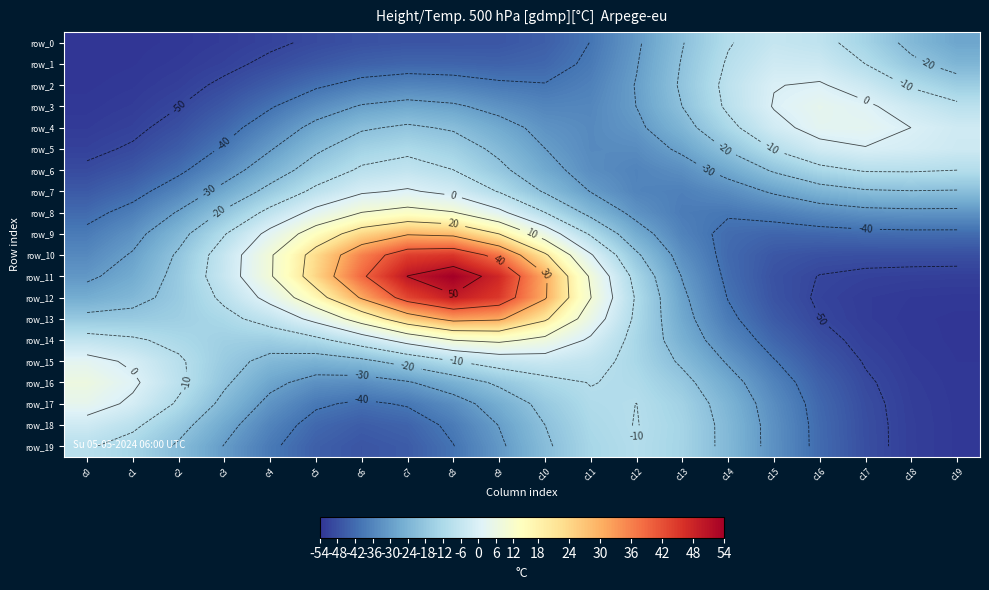

Reading left to right, list all the values displayed in this chart.

row_0: c0=-54.0	c1=-53.8	c2=-53.2	c3=-52.3	c4=-50.8	c5=-49.2	c6=-47.8	c7=-47.1	c8=-47.0	c9=-46.7	c10=-44.8	c11=-39.8	c12=-31.2	c13=-20.4	c14=-10.6	c15=-5.6	c16=-7.2	c17=-14.1	c18=-22.4	c19=-27.9
row_1: c0=-53.9	c1=-53.5	c2=-52.7	c3=-51.2	c4=-48.9	c5=-46.4	c6=-44.2	c7=-43.2	c8=-43.4	c9=-43.9	c10=-43.0	c11=-38.7	c12=-30.4	c13=-19.4	c14=-9.1	c15=-3.2	c16=-3.8	c17=-10.0	c18=-18.1	c19=-23.5
row_2: c0=-53.6	c1=-53.0	c2=-51.6	c3=-49.1	c4=-45.4	c5=-41.1	c6=-37.6	c7=-36.1	c8=-36.9	c9=-38.9	c10=-39.7	c11=-36.9	c12=-29.6	c13=-18.8	c14=-7.6	c15=-0.3	c16=0.8	c17=-3.9	c18=-11.0	c19=-16.0
row_3: c0=-53.2	c1=-52.3	c2=-50.1	c3=-46.2	c4=-40.7	c5=-34.4	c6=-29.3	c7=-27.2	c8=-28.8	c9=-32.6	c10=-35.9	c11=-35.5	c12=-29.9	c13=-19.9	c14=-8.5	c15=0.5	c16=3.9	c17=1.5	c18=-3.9	c19=-8.1
row_4: c0=-52.5	c1=-51.1	c2=-48.1	c3=-42.9	c4=-35.6	c5=-27.6	c6=-21.1	c7=-18.6	c8=-21.1	c9=-26.8	c10=-32.5	c11=-34.8	c12=-31.7	c13=-23.4	c14=-12.5	c15=-2.6	c16=3.0	c17=3.2	c18=-0.0	c19=-3.1
row_5: c0=-51.2	c1=-49.4	c2=-45.4	c3=-39.0	c4=-30.6	c5=-21.5	c6=-14.5	c7=-12.0	c8=-15.1	c9=-22.2	c10=-29.9	c11=-34.7	c12=-34.3	c13=-28.5	c14=-19.2	c15=-9.5	c16=-2.7	c17=-0.4	c18=-1.7	c19=-3.5
row_6: c0=-49.1	c1=-46.5	c2=-41.5	c3=-34.0	c4=-24.9	c5=-15.6	c6=-8.7	c7=-6.4	c8=-9.9	c9=-17.7	c10=-26.9	c11=-33.9	c12=-36.3	c13=-33.7	c14=-27.0	c15=-18.9	c16=-12.4	c17=-9.2	c18=-9.1	c19=-10.0
row_7: c0=-45.9	c1=-42.5	c2=-36.0	c3=-27.1	c4=-17.2	c5=-7.9	c6=-1.2	c7=1.0	c8=-2.4	c9=-10.5	c10=-20.9	c11=-30.3	c12=-36.1	c13=-37.2	c14=-34.2	c15=-28.9	c16=-23.9	c17=-21.0	c18=-20.3	c19=-20.7
row_8: c0=-42.1	c1=-37.6	c2=-29.3	c3=-18.7	c4=-7.4	c5=2.7	c6=10.2	c7=13.2	c8=10.5	c9=2.2	c10=-9.9	c11=-22.5	c12=-32.6	c13=-38.2	c14=-39.3	c15=-37.4	c16=-34.7	c17=-32.7	c18=-32.1	c19=-32.2
row_9: c0=-38.4	c1=-32.9	c2=-23.0	c3=-10.5	c4=2.6	c5=14.7	c6=24.2	c7=29.4	c8=28.3	c9=19.9	c10=5.6	c11=-11.1	c12=-26.1	c13=-36.6	c14=-41.9	c15=-43.3	c16=-42.8	c17=-42.1	c18=-41.8	c19=-41.8
row_10: c0=-35.0	c1=-29.2	c2=-18.8	c3=-5.4	c4=9.1	c5=23.3	c6=35.8	c7=44.1	c8=45.4	c9=37.5	c10=21.3	c11=0.9	c12=-18.7	c13=-33.4	c14=-42.3	c15=-46.5	c16=-47.8	c17=-48.1	c18=-48.1	c19=-48.2
row_11: c0=-31.5	c1=-26.5	c2=-17.3	c3=-5.0	c4=9.2	c5=24.3	c6=38.9	c7=50.1	c8=54.0	c9=47.5	c10=31.0	c11=8.9	c12=-13.1	c13=-30.4	c14=-41.6	c15=-47.6	c16=-50.2	c17=-51.2	c18=-51.5	c19=-51.6
row_12: c0=-26.1	c1=-22.9	c2=-16.9	c3=-8.2	c4=3.0	c5=16.5	c6=31.0	c7=43.3	c8=49.2	c9=45.0	c10=30.7	c11=10.2	c12=-11.0	c13=-28.4	c14=-40.3	c15=-47.2	c16=-50.7	c17=-52.3	c18=-52.9	c19=-53.2
row_13: c0=-17.5	c1=-17.0	c2=-15.6	c3=-12.4	c4=-6.5	c5=2.7	c6=14.4	c7=25.7	c8=32.4	c9=31.1	c10=21.3	c11=5.5	c12=-11.8	c13=-27.0	c14=-38.3	c15=-45.7	c16=-50.0	c17=-52.2	c18=-53.3	c19=-53.6
row_14: c0=-6.6	c1=-8.8	c2=-12.3	c3=-15.2	c4=-15.6	c5=-12.2	c6=-5.1	c7=3.5	c8=10.2	c9=11.9	c10=7.7	c11=-1.4	c12=-13.0	c13=-24.8	c14=-35.1	c15=-43.0	c16=-48.3	c17=-51.5	c18=-53.0	c19=-53.6
row_15: c0=2.9	c1=-1.4	c2=-8.8	c3=-16.7	c4=-22.6	c5=-24.5	c6=-22.0	c7=-16.5	c8=-10.3	c9=-5.8	c10=-4.4	c11=-6.8	c12=-12.8	c13=-21.4	c14=-30.9	c15=-39.6	c16=-46.2	c17=-50.4	c18=-52.6	c19=-53.5
row_16: c0=6.9	c1=1.5	c2=-7.9	c3=-18.7	c4=-27.8	c5=-33.1	c6=-33.9	c7=-30.8	c8=-25.0	c9=-18.4	c10=-12.6	c11=-9.7	c12=-11.3	c13=-17.5	c14=-26.7	c15=-36.3	c16=-44.1	c17=-49.3	c18=-52.1	c19=-53.3
row_17: c0=3.9	c1=-1.6	c2=-11.2	c3=-22.4	c4=-32.3	c5=-38.9	c6=-41.2	c7=-39.3	c8=-33.8	c9=-25.8	c10=-17.3	c11=-11.1	c12=-10.0	c13=-14.7	c14=-23.7	c15=-34.0	c16=-42.8	c17=-48.6	c18=-51.8	c19=-53.1
row_18: c0=-3.3	c1=-8.2	c2=-16.9	c3=-27.0	c4=-36.3	c5=-42.7	c6=-45.2	c7=-43.7	c8=-38.3	c9=-29.8	c10=-20.0	c11=-12.3	c12=-9.8	c13=-13.7	c14=-22.6	c15=-33.1	c16=-42.2	c17=-48.3	c18=-51.7	c19=-53.1
row_19: c0=-9.0	c1=-13.5	c2=-21.2	c3=-30.4	c4=-38.7	c5=-44.6	c6=-47.0	c7=-45.6	c8=-40.2	c9=-31.5	c10=-21.4	c11=-13.2	c12=-10.2	c13=-13.8	c14=-22.5	c15=-33.0	c16=-42.1	c17=-48.3	c18=-51.7	c19=-53.1